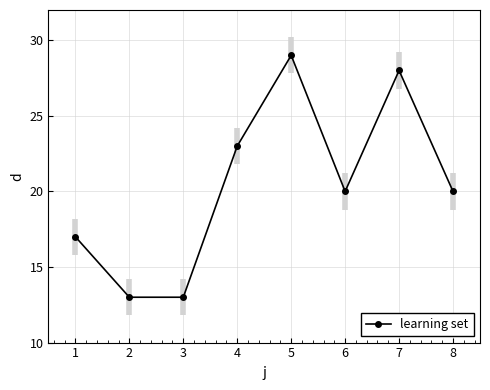

How many data points does each series have?

8